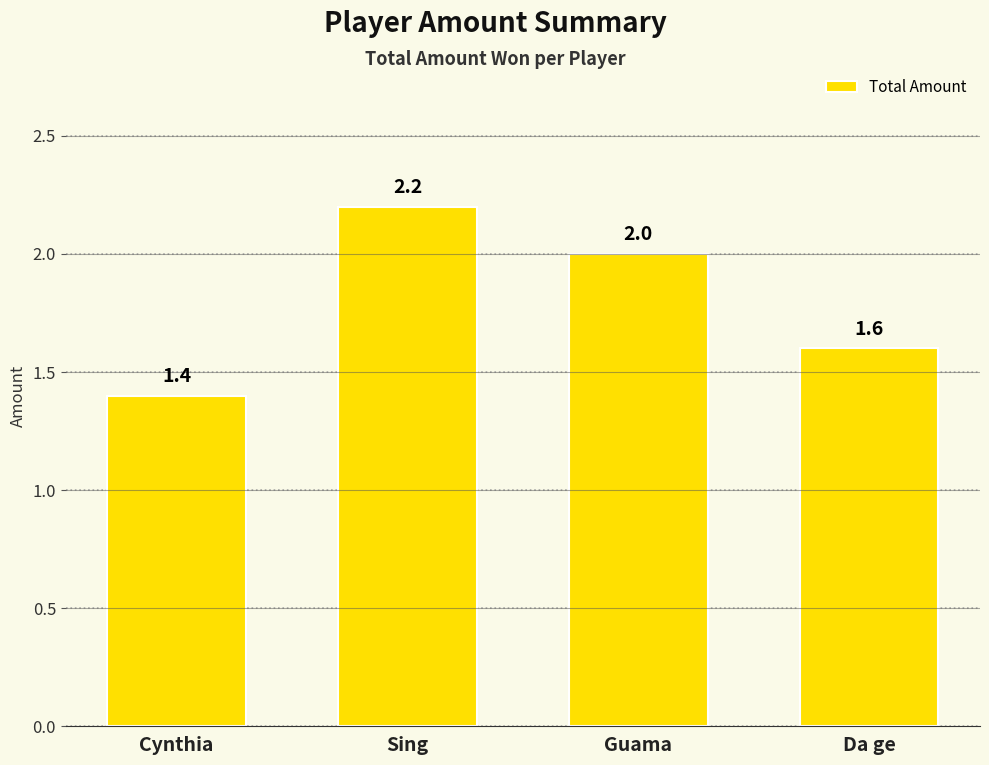

The chart shows a value of 0.4 at Da ge. True or false?

False